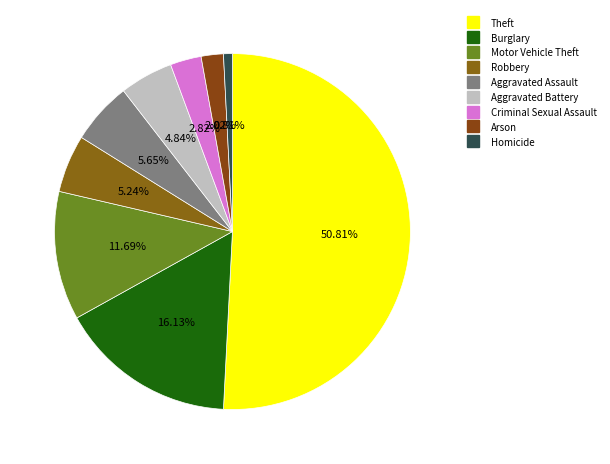

Count the number of slices in the pie.

9